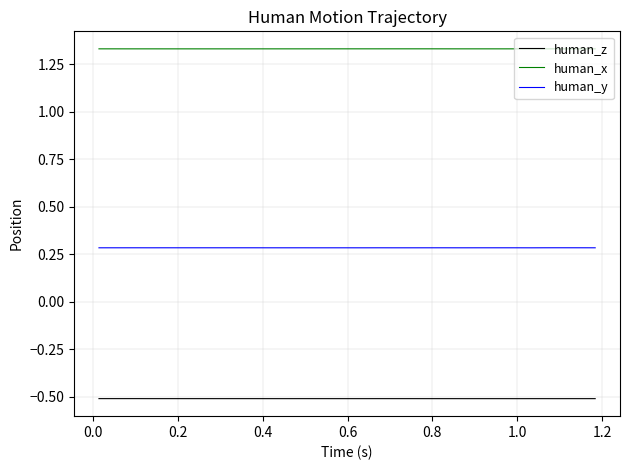

True or false: human_y and human_z cross at least once.

False